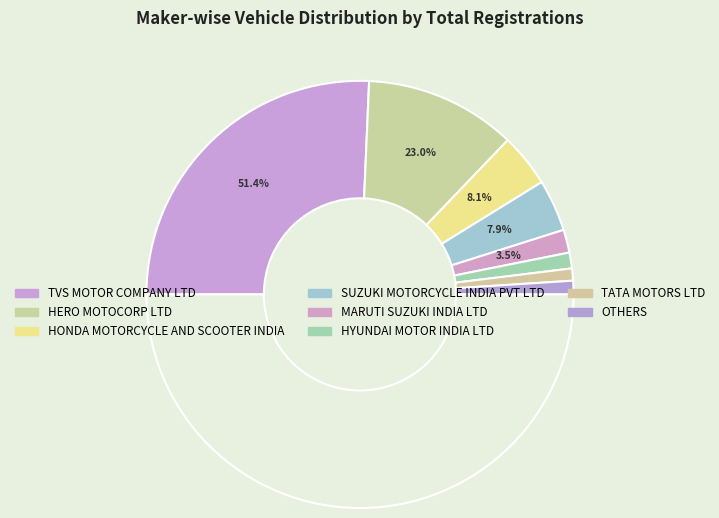

To the nearest percent, what portion does HONDA MOTORCYCLE AND SCOOTER INDIA represent?

8%